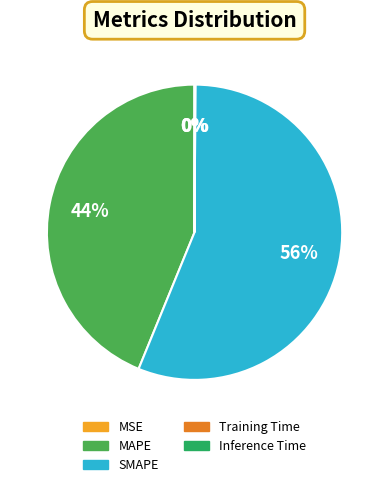

To the nearest percent, what is the average slice percentage?

20%